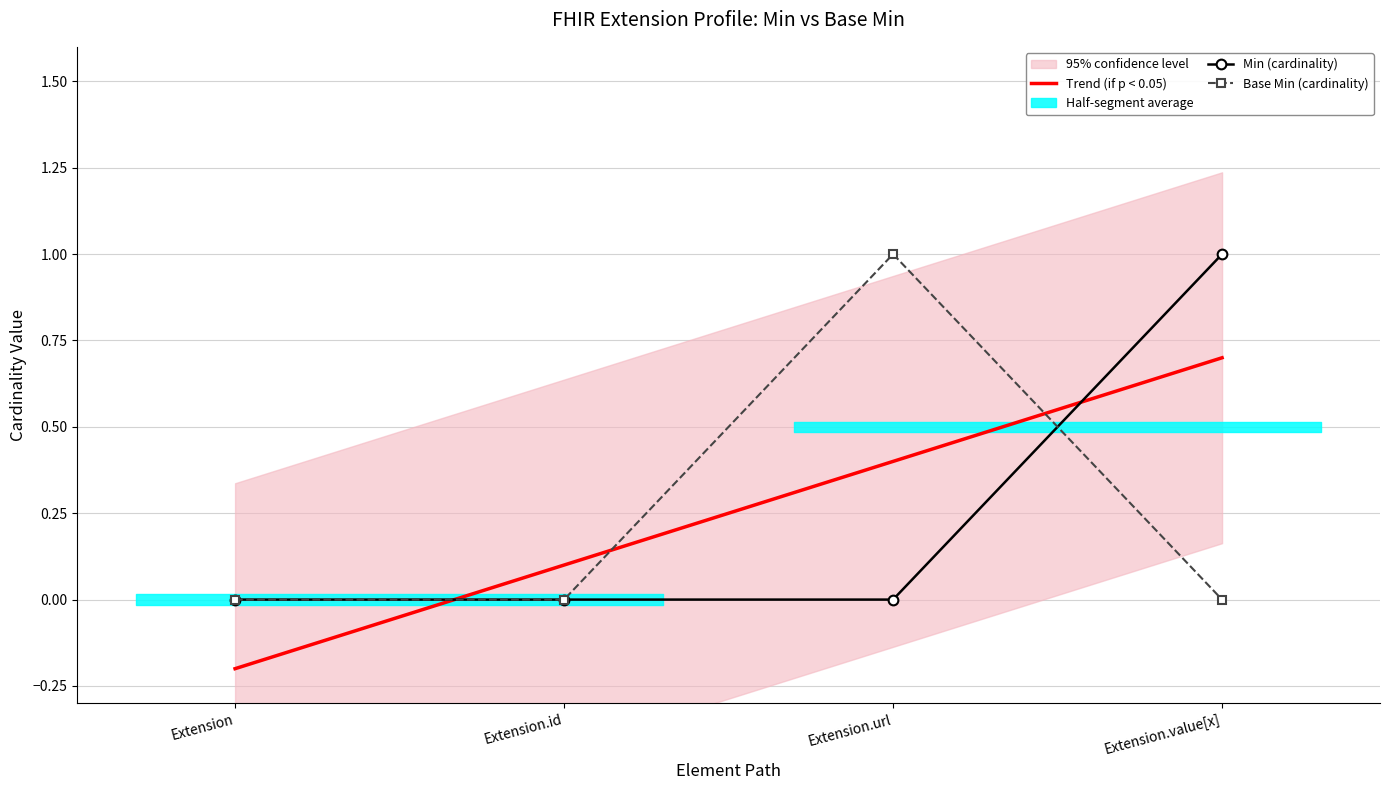

How many lines are shown in the chart?

2